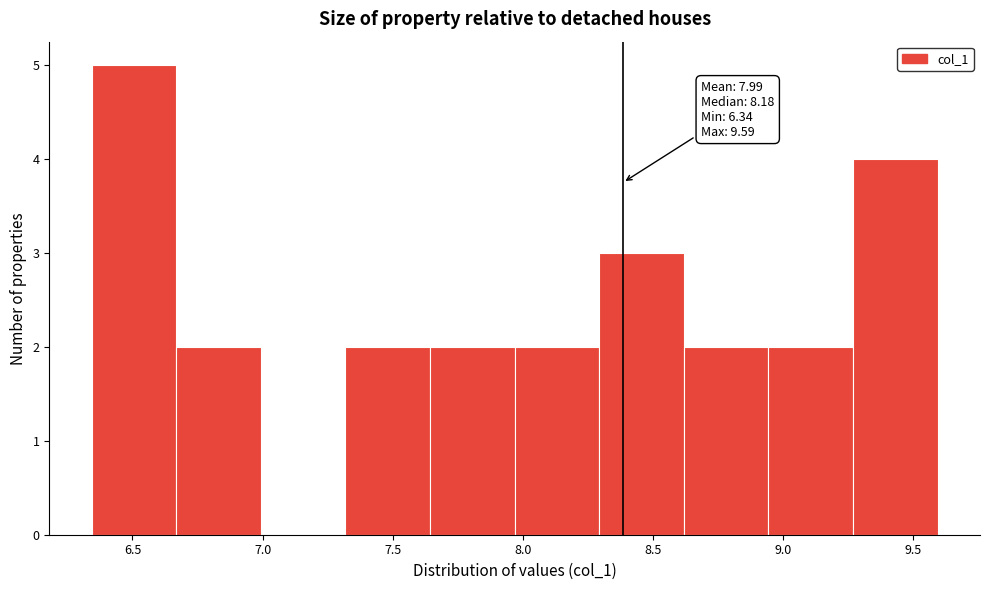

Over which range of the x-axis is the bar tallest?

6.35 to 6.65